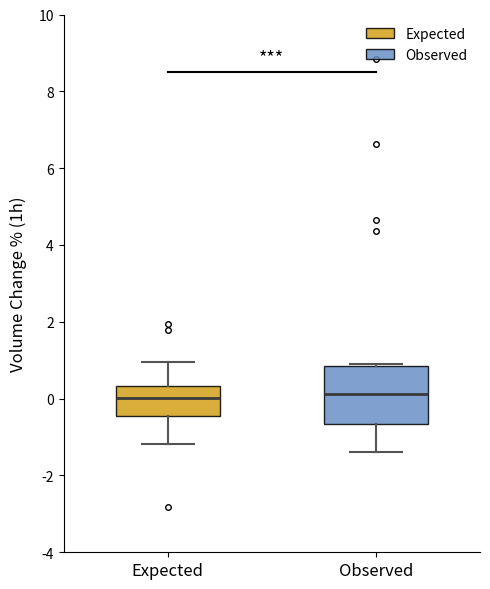

Where is the lower edge of the box for Observed on the y-axis? The values are not printed on the chart, so give them approximately, as read against the axis.

-0.6